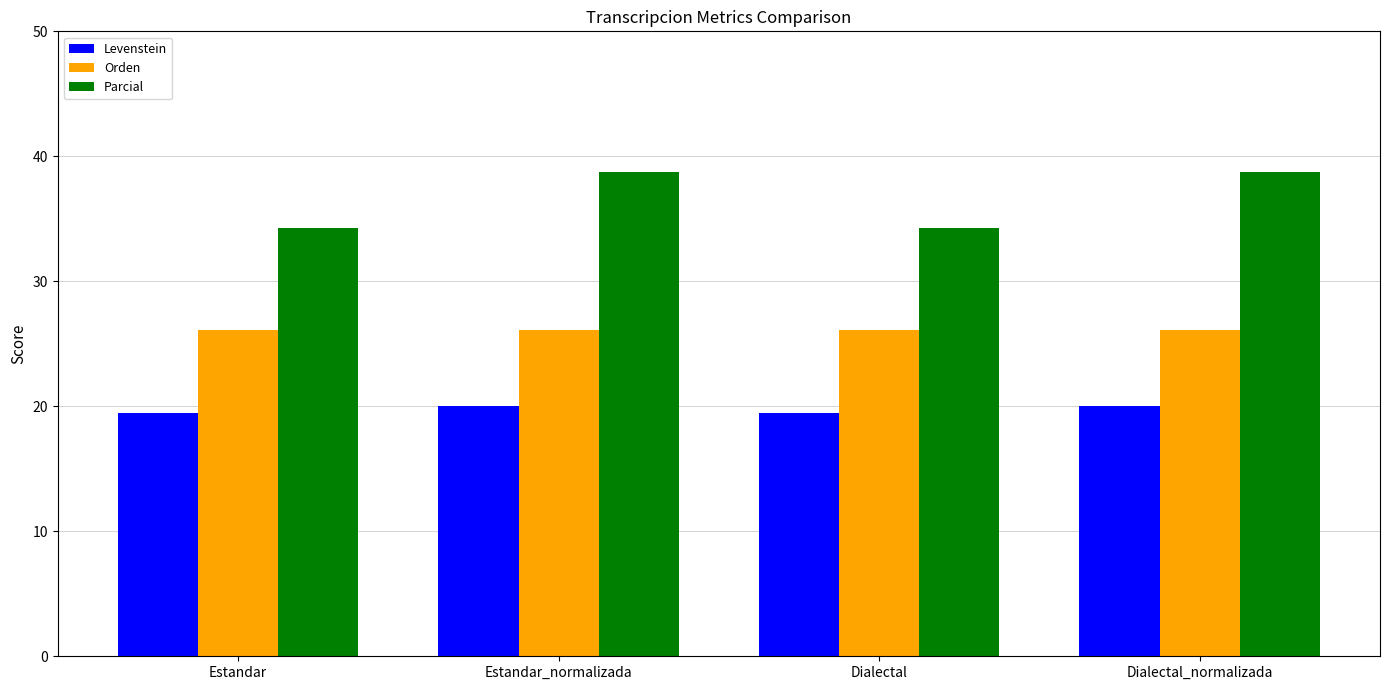

What is the greatest value displayed?

38.7